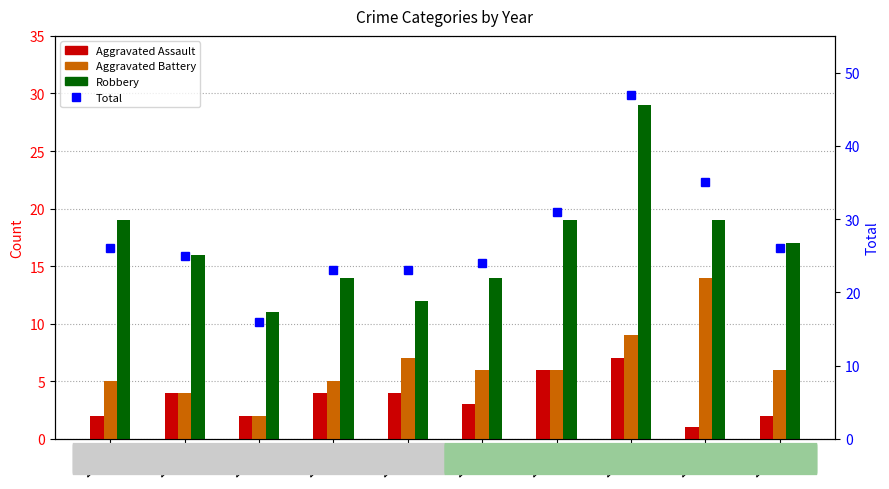

Reading left to right, what are all the values shown in this chart?

Aggravated Assault: 2	4	2	4	4	3	6	7	1	2
Aggravated Battery: 5	4	2	5	7	6	6	9	14	6
Robbery: 19	16	11	14	12	14	19	29	19	17
Total: 26	25	16	23	23	24	31	47	35	26